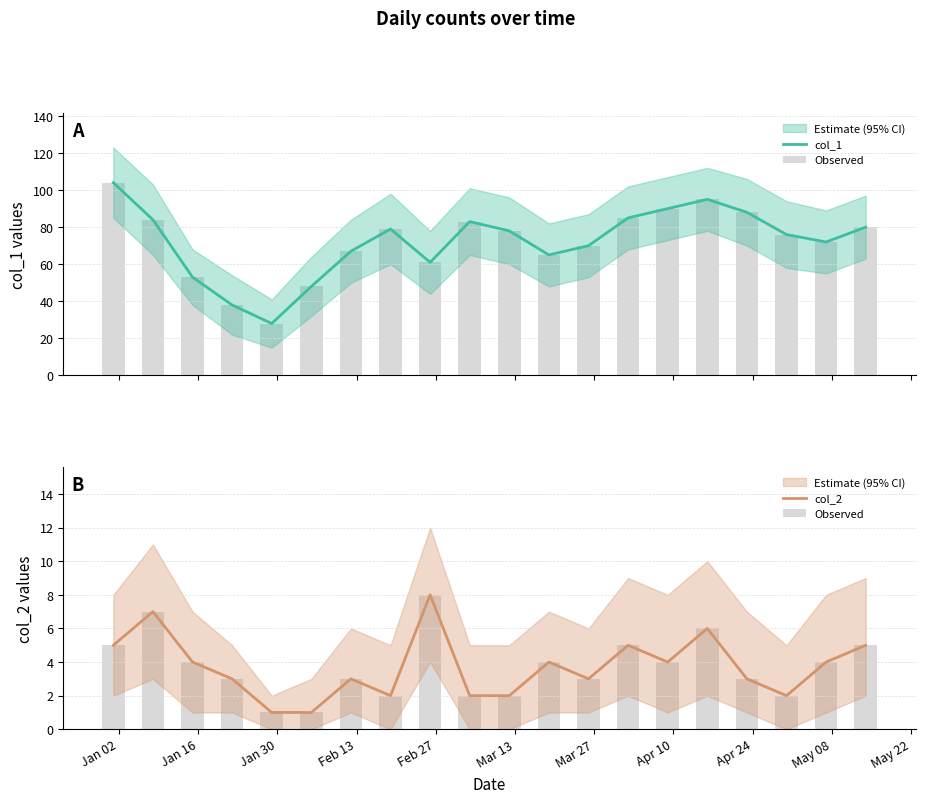

How many distinct data groups are displayed?

3